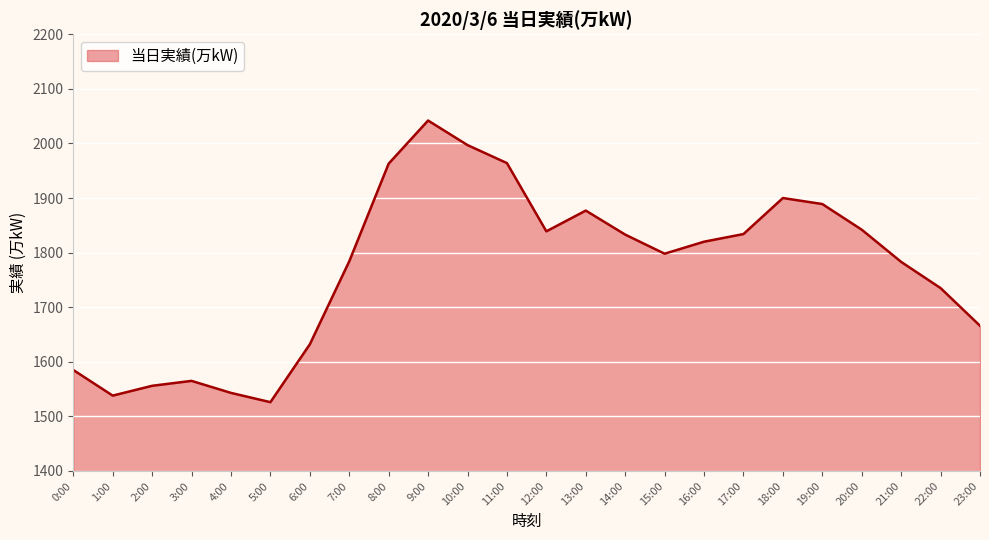

Between 0:00 and 8:00, which is larger?

8:00